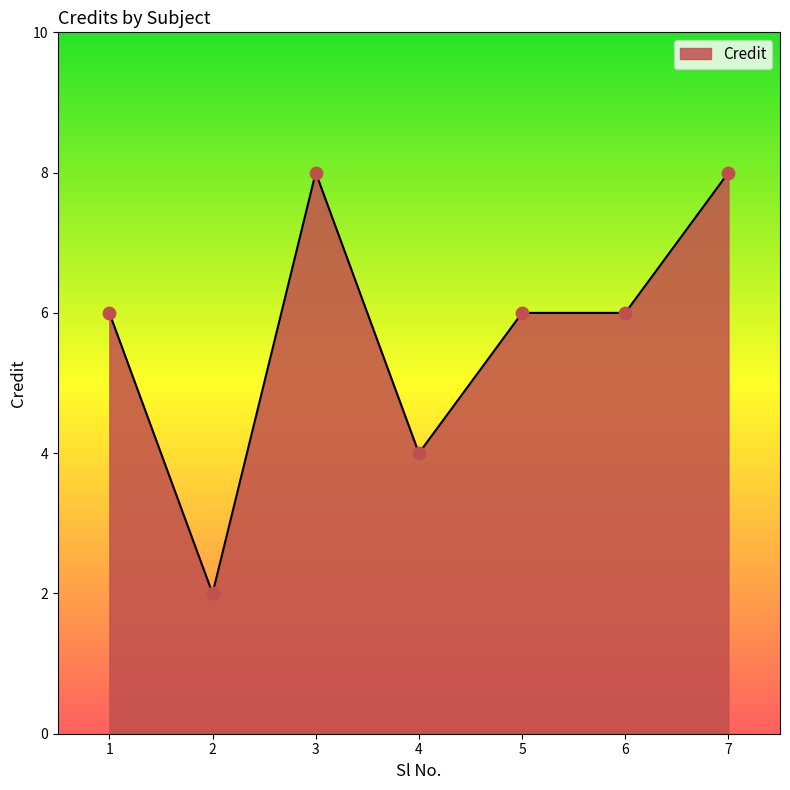

Approximately how many times larger is the value at 4 compared to 1?

0.7